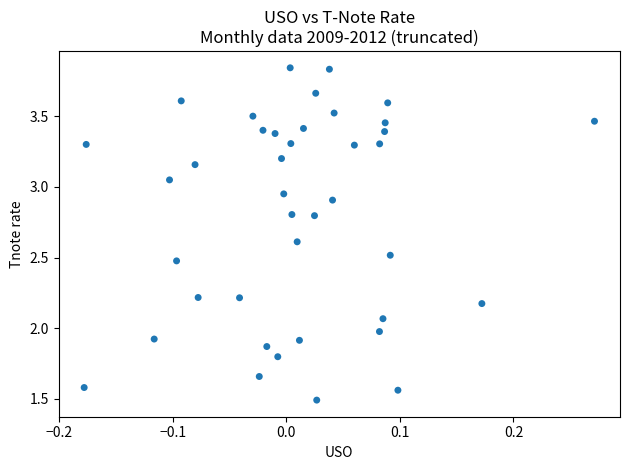

What is the range of X values (max minus min)?

0.4